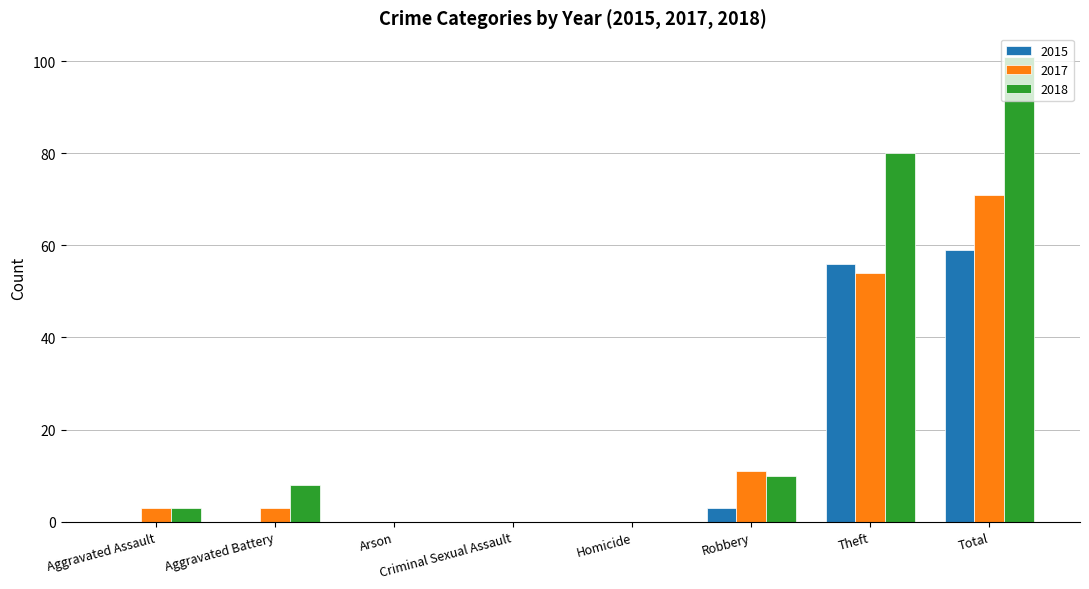

Which series has the largest total across all categories?

2018